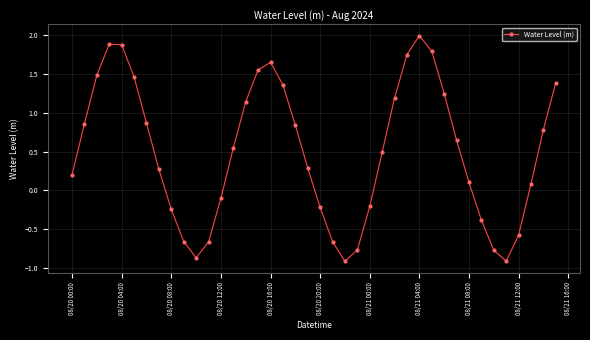

How many interior local peaks (higher than both neighbors) does the data have?

3